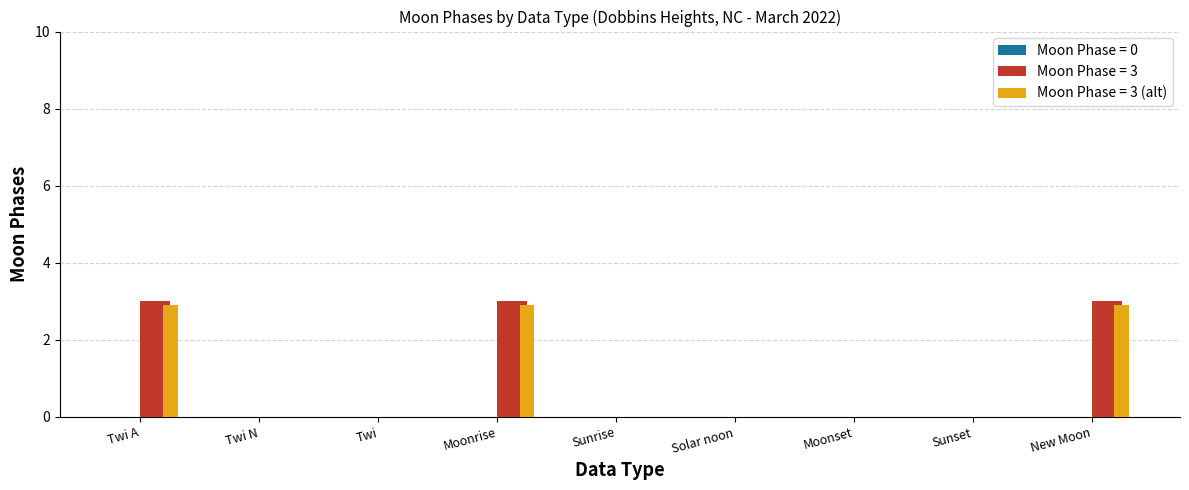

How many groups of bars are there?

9